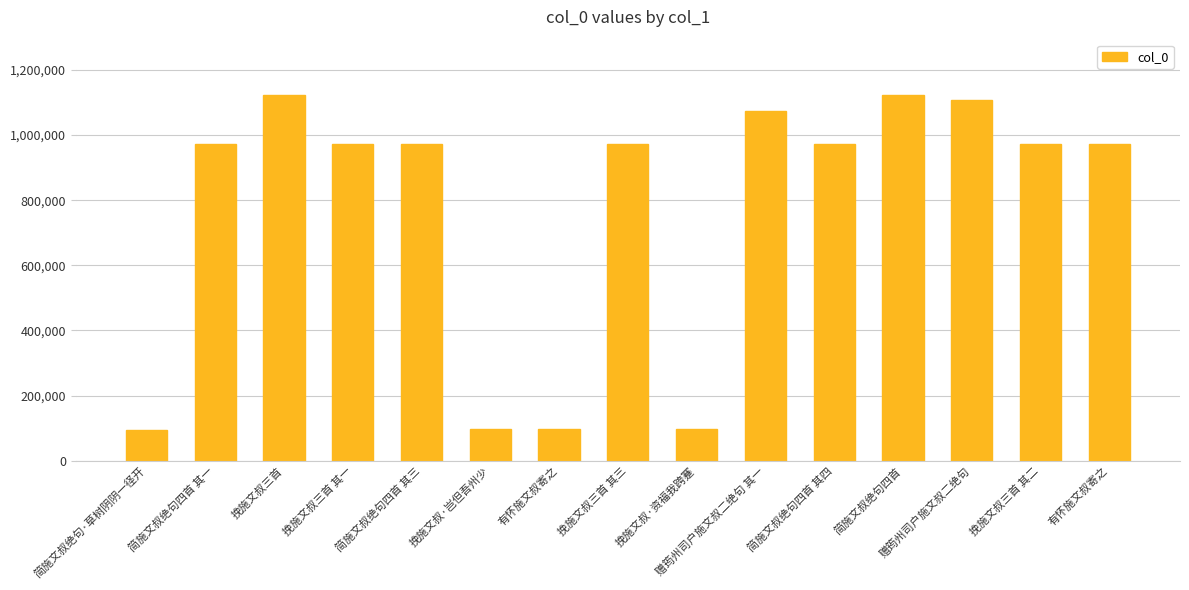

Reading left to right, list all the values displayed in this chart.

简施文叔绝句·草树阴阴一径开=95118	简施文叔绝句四首 其一=971960	挽施文叔三首=1123782	挽施文叔三首 其一=973112	简施文叔绝句四首 其三=971958	挽施文叔·岂但吾州少=97894	有怀施文叔寄之=96274	挽施文叔三首 其三=973110	挽施文叔·资福我跨蹇=97893	赠筠州司户施文叔二绝句 其一=1072992	简施文叔绝句四首 其四=971957	简施文叔绝句四首=1124230	赠筠州司户施文叔二绝句=1106643	挽施文叔三首 其二=973111	有怀施文叔寄之=971203